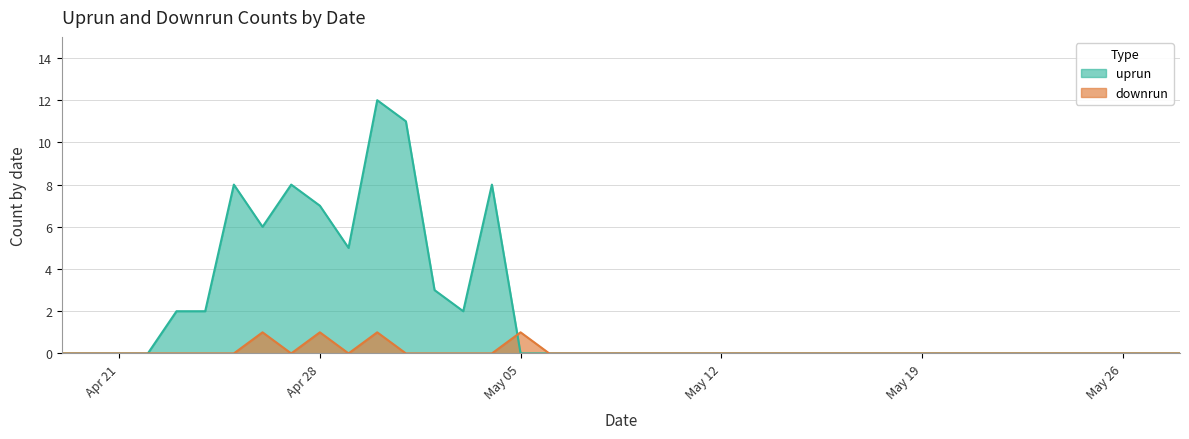

At which label does downrun reach its peak?

2024-04-26